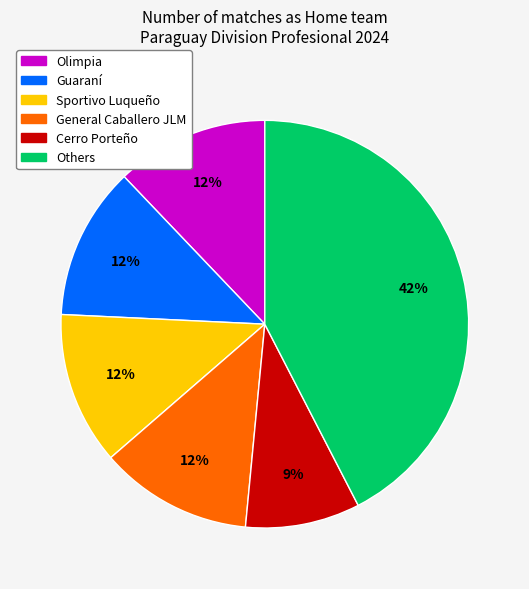

Is there any slice that represents more than half of the pie?

No